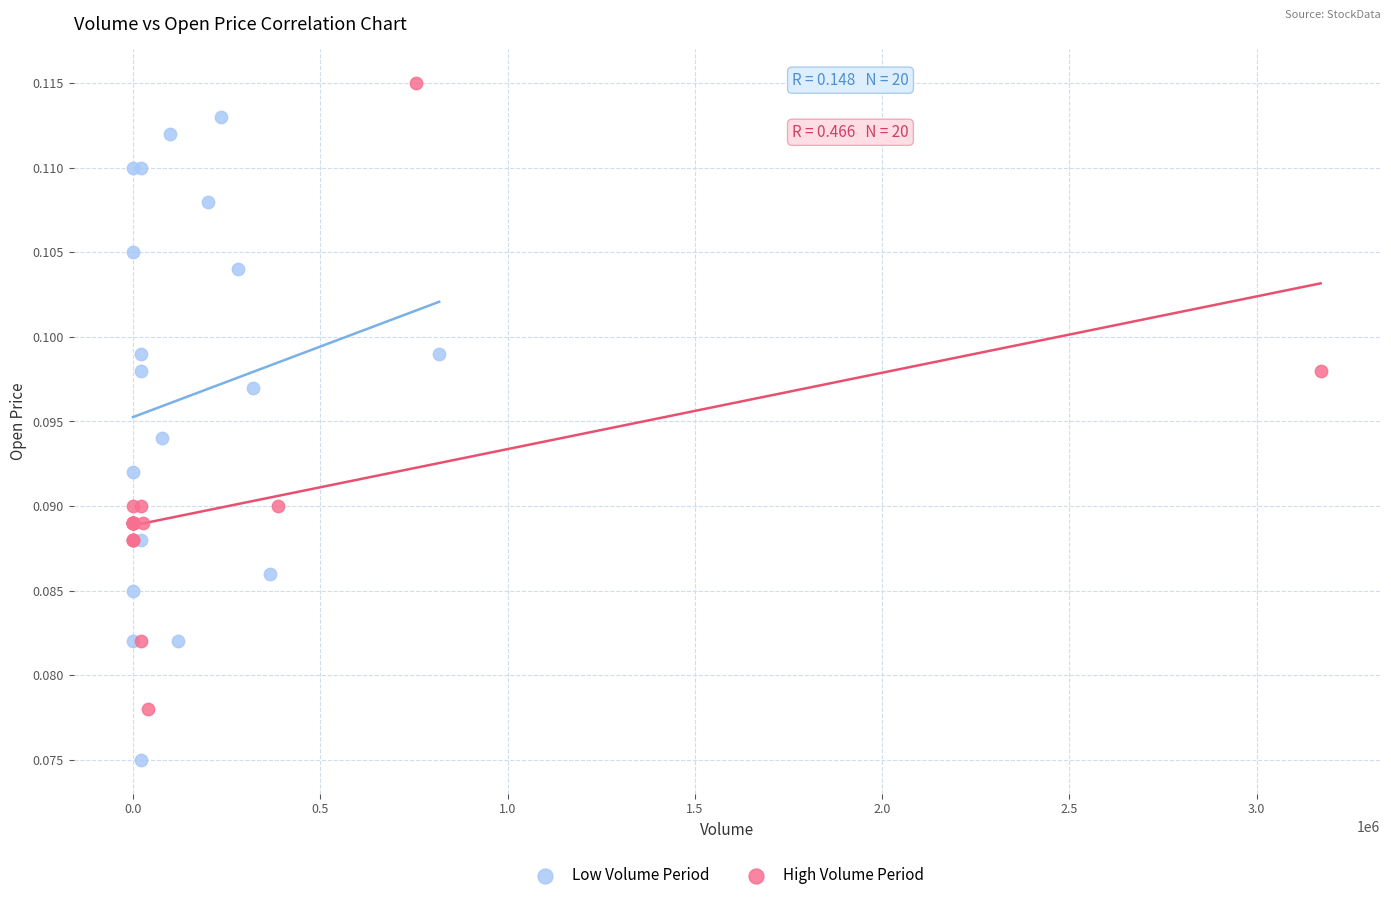

Which series reaches the minimum Y coordinate?

Low Volume Period